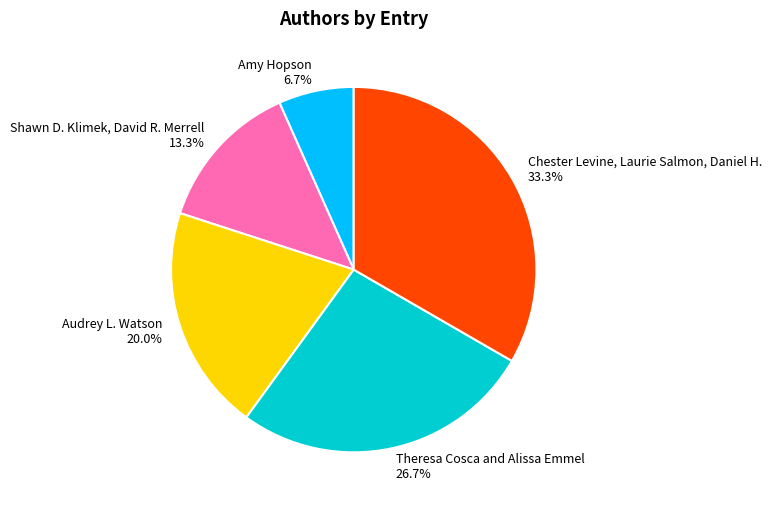

Is there any slice that represents more than half of the pie?

No